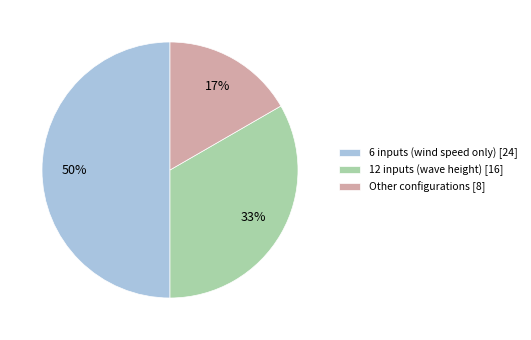

True or false: Other configurations [8] accounts for 28% of the total.

False